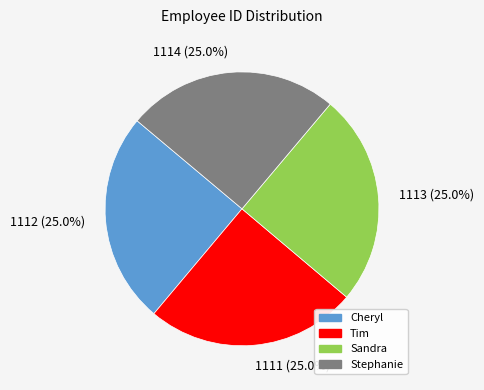

What portion of the pie excludes Cheryl?

75.0%